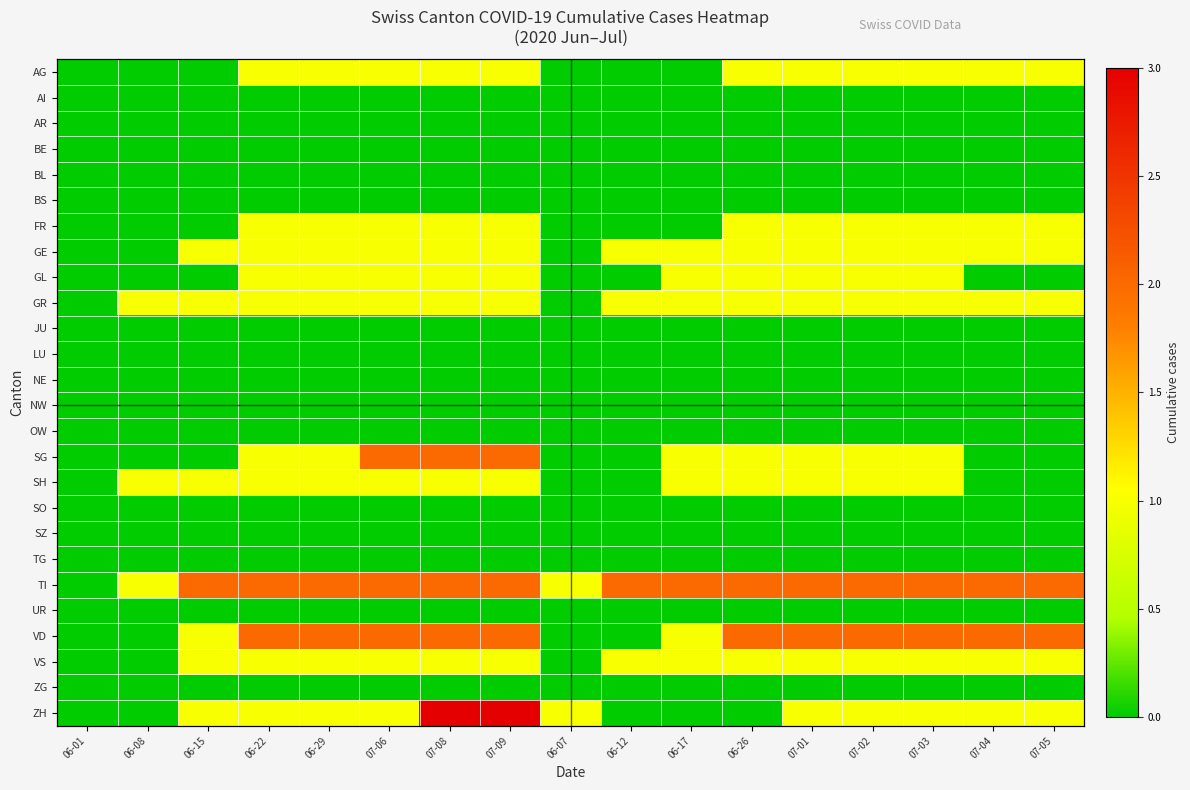

What is the difference between the second highest and minimum values in the FR series?

1